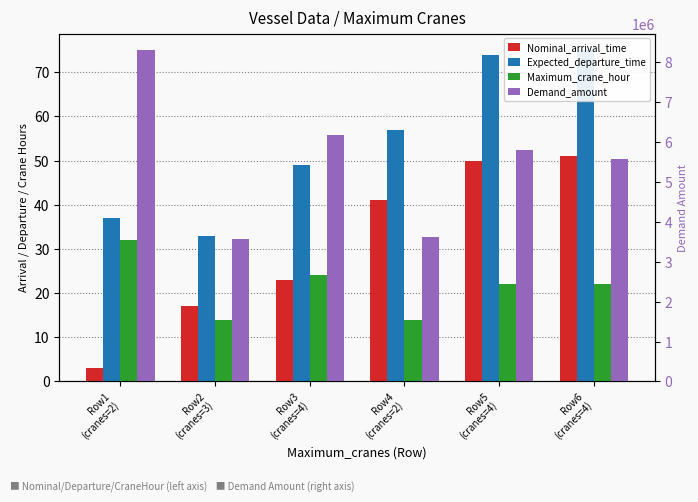

At which label is Maximum_crane_hour closest to 23?

Row3
(cranes=4)